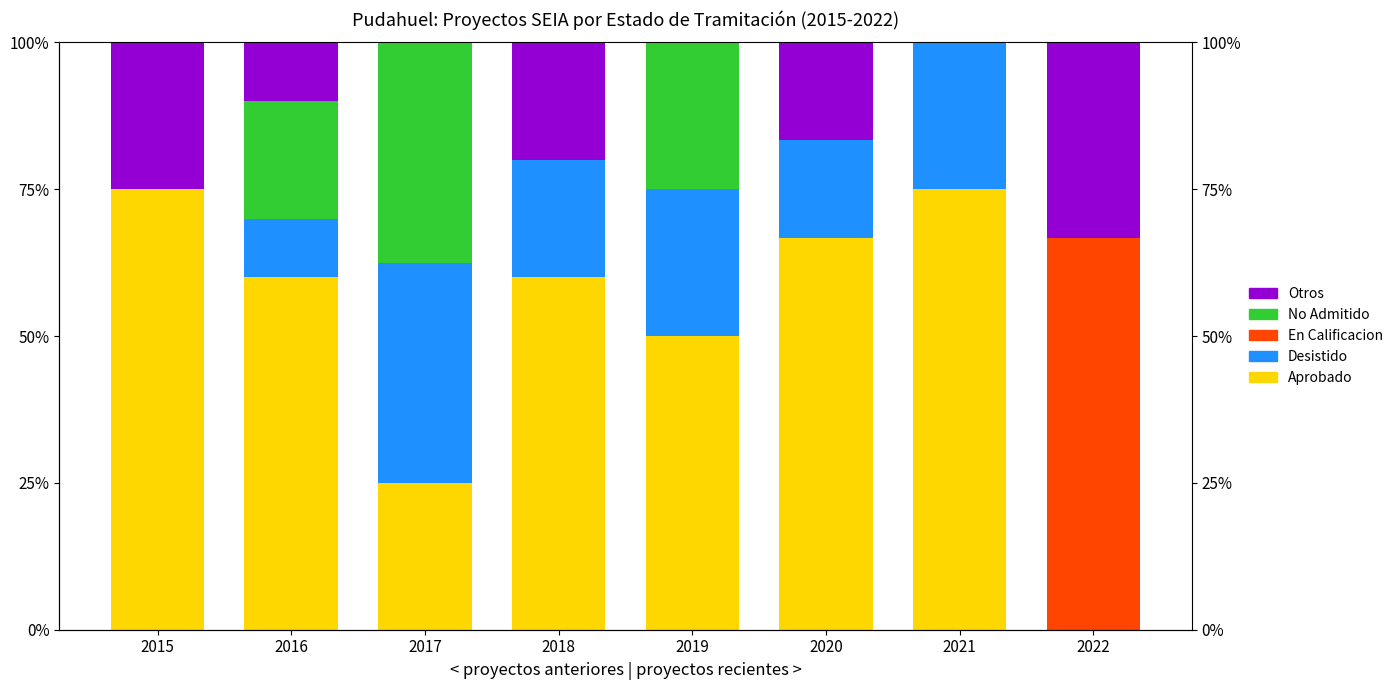

How many values in No Admitido are above zero?

3